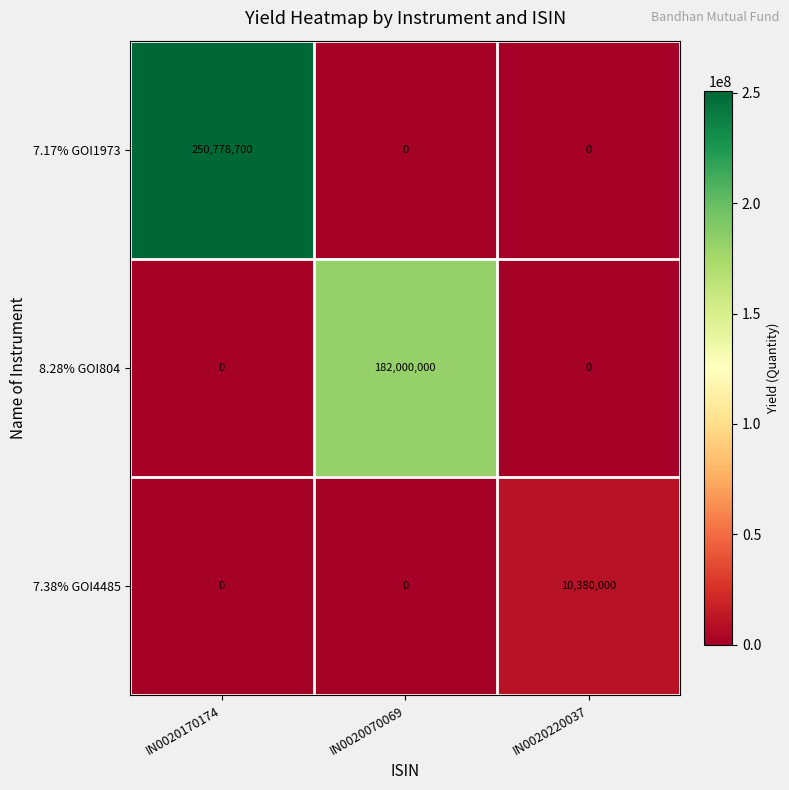

How many distinct data groups are displayed?

3